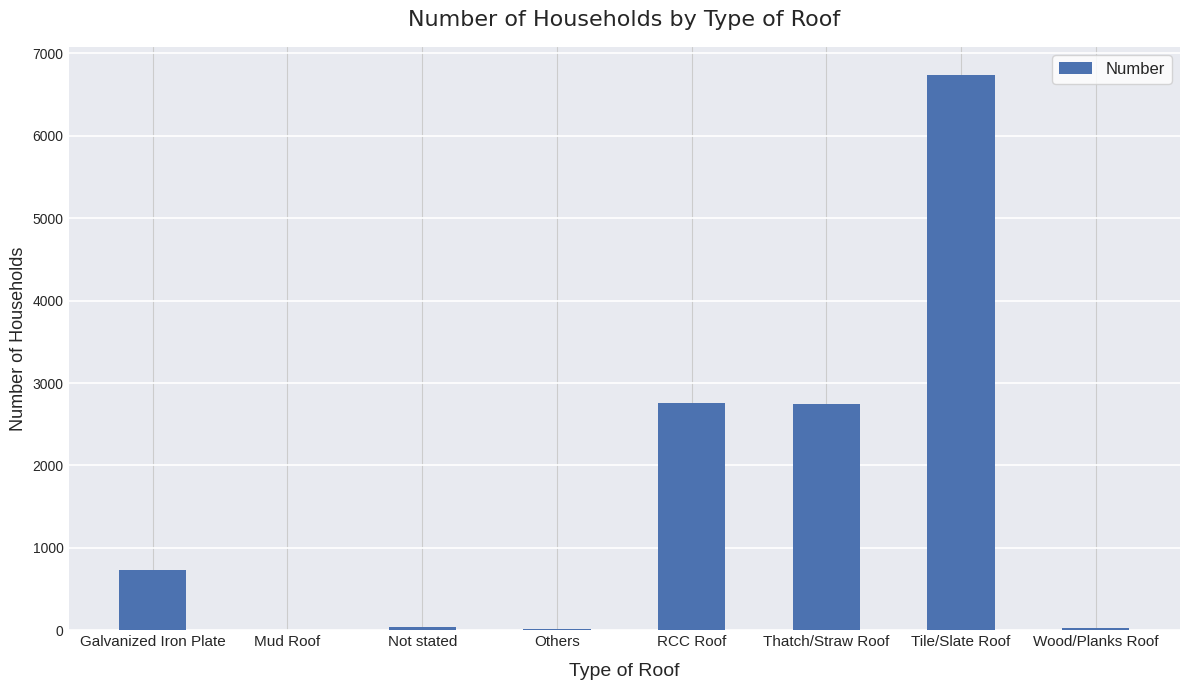

At which label is the value closest to 3371?

RCC Roof